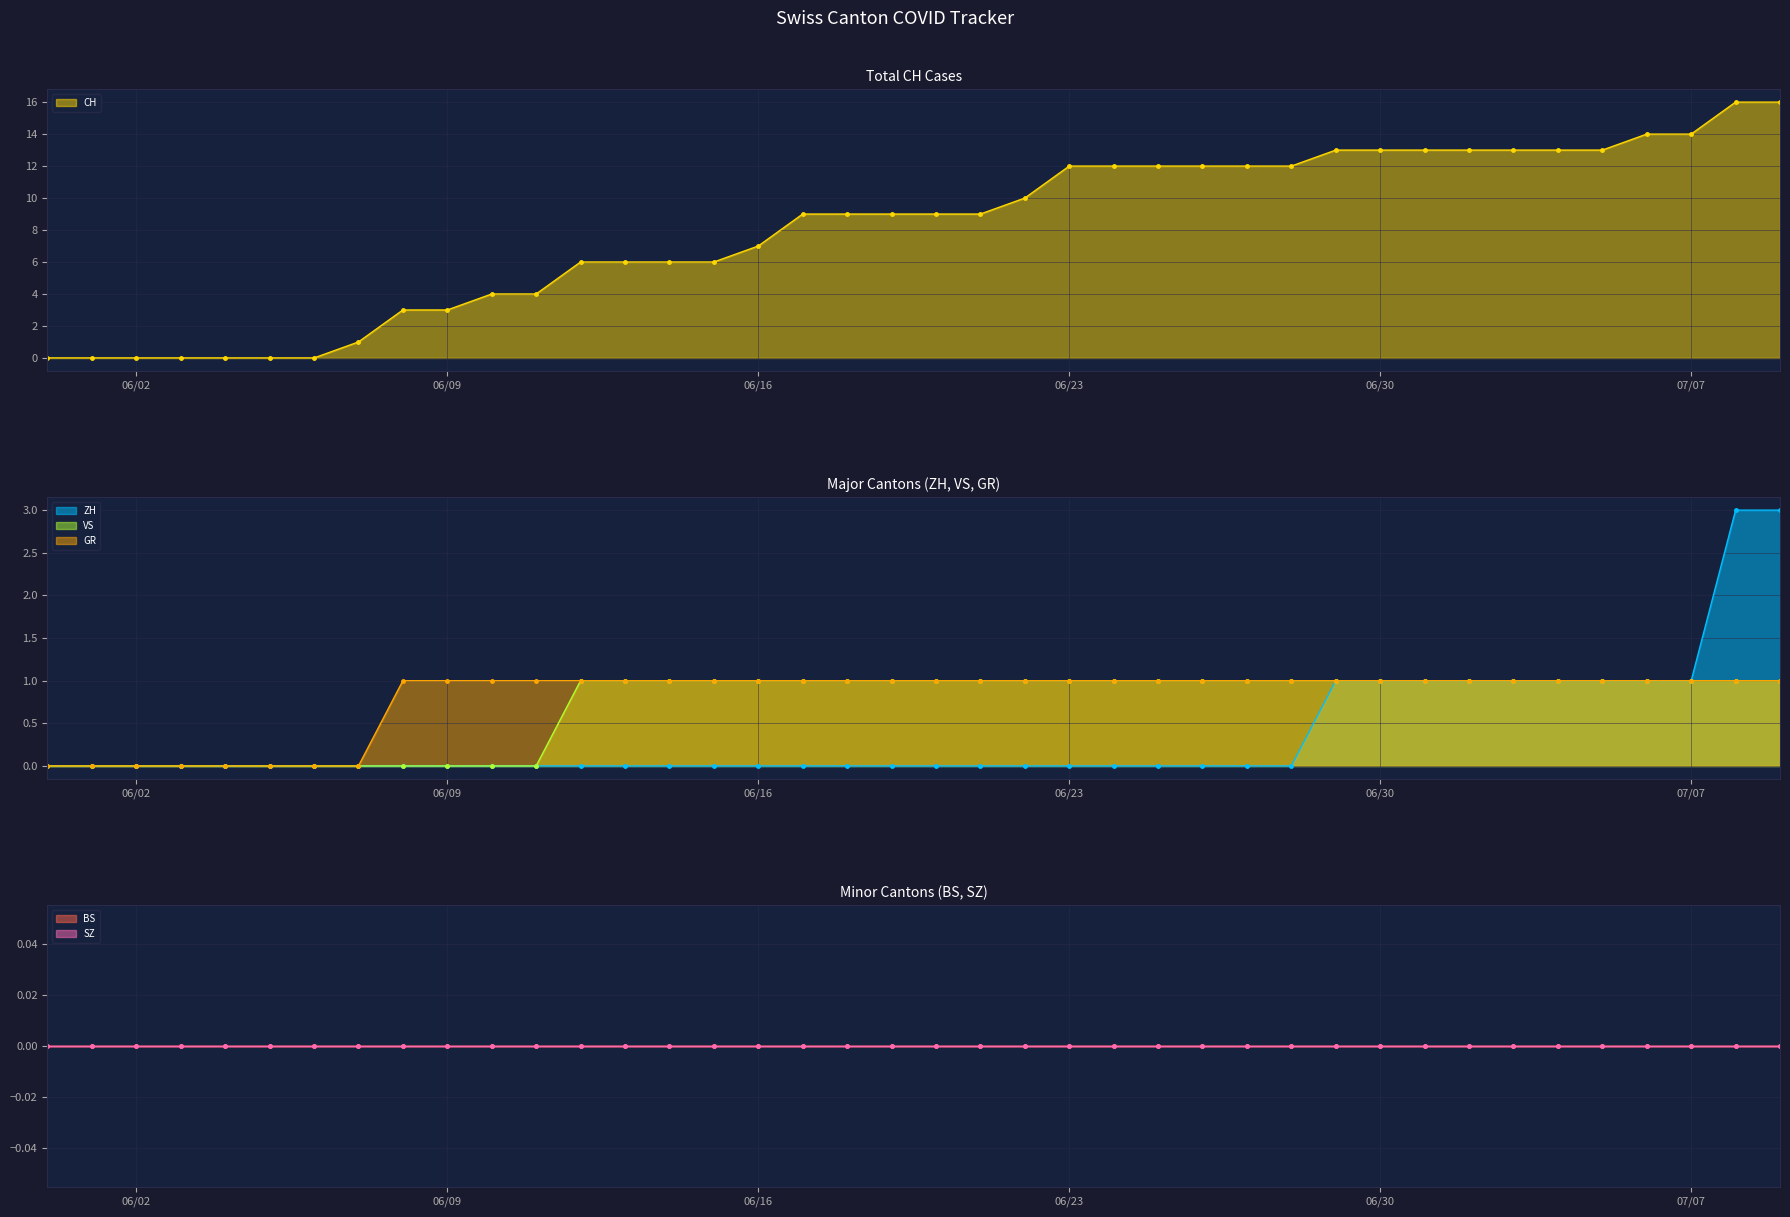

At which label does GR reach its peak?

2020-06-08